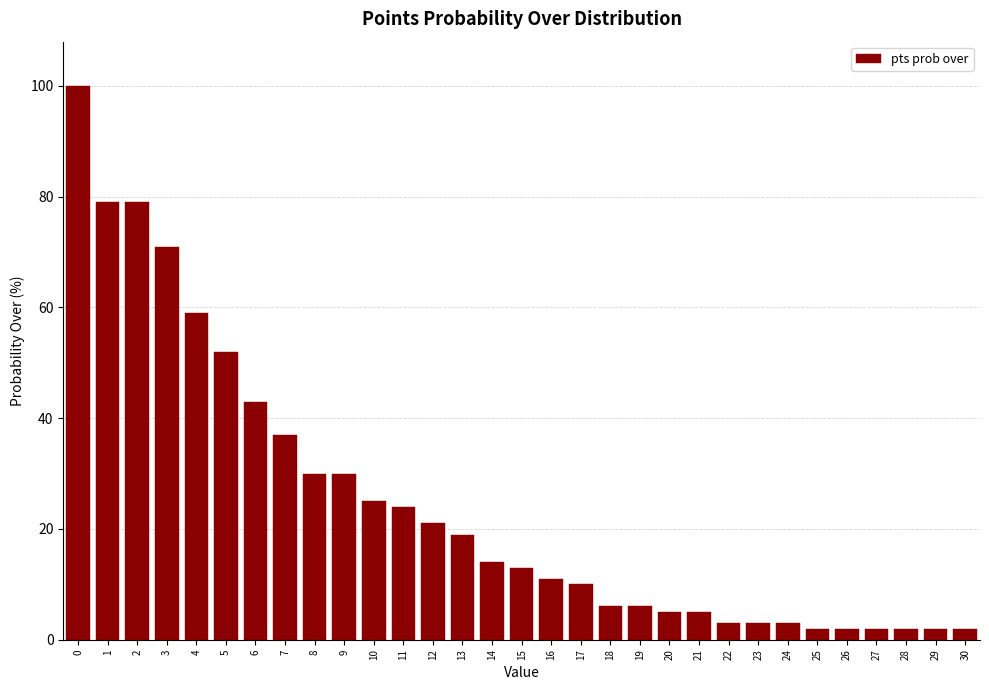

Approximately how many times larger is the value at 6 compared to 0?

0.4